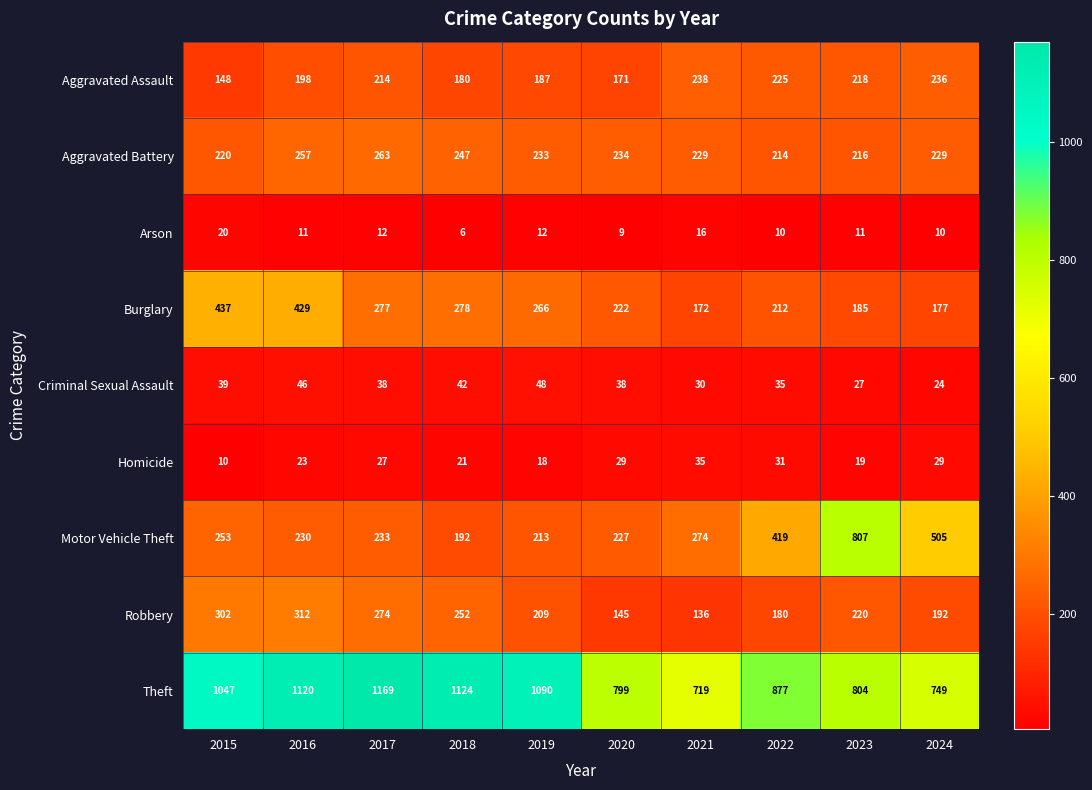

Is it true that Aggravated Battery equals 216 at 2023?

True